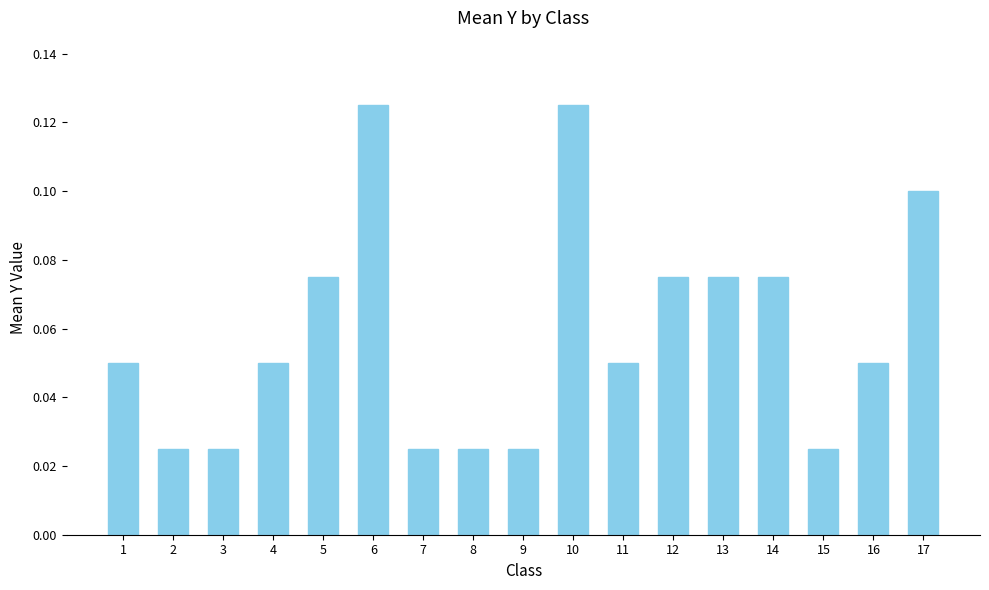

The chart shows a value of 0.0 at 10. True or false?

False